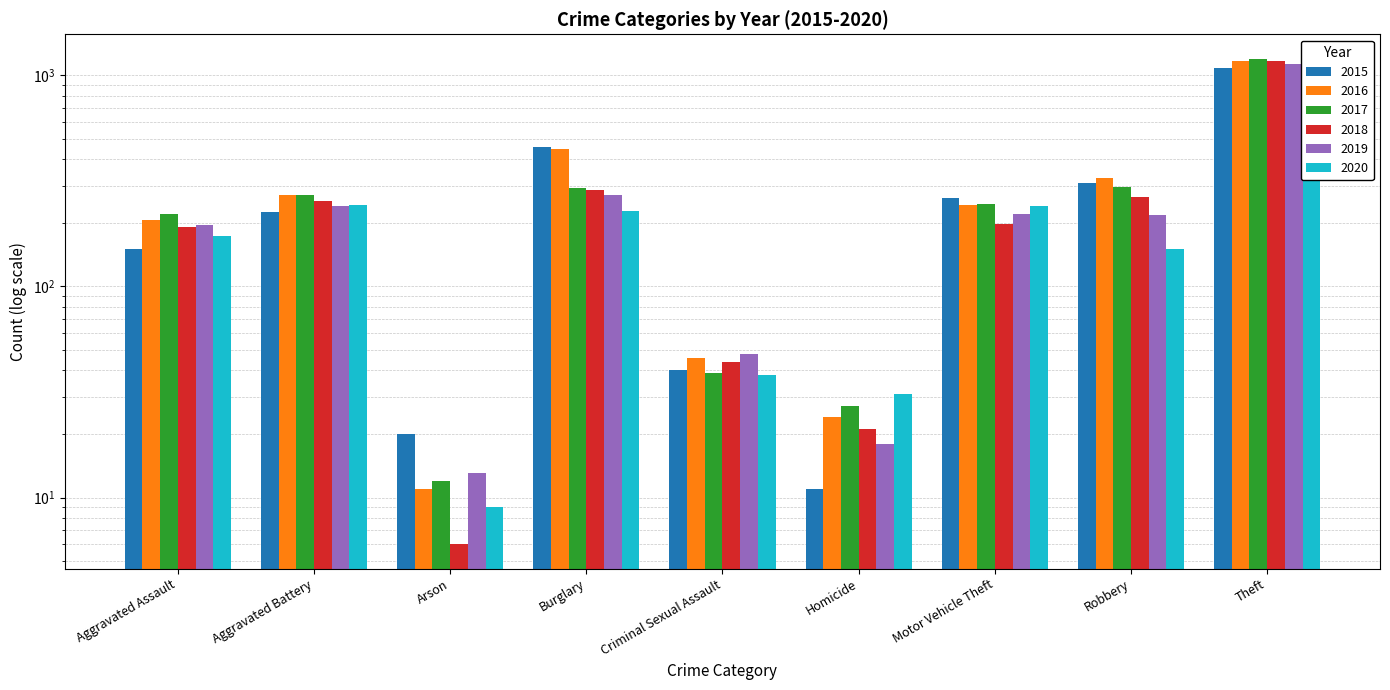

What is the sum of all 2015 values?

2557